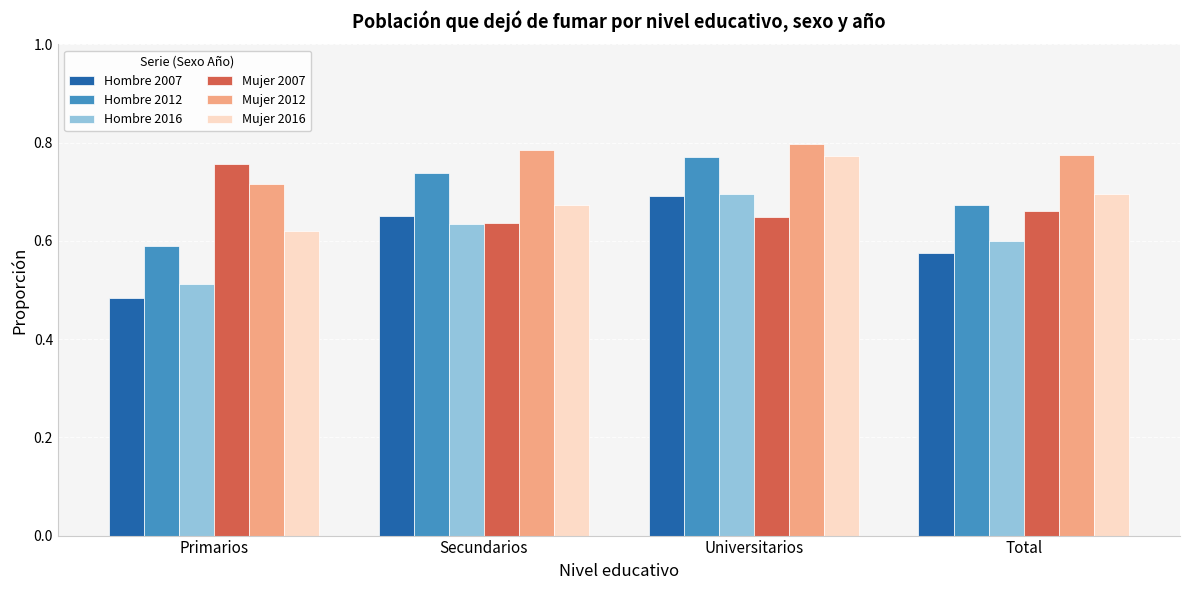

At how many categories does at least one series exceed 0?

4